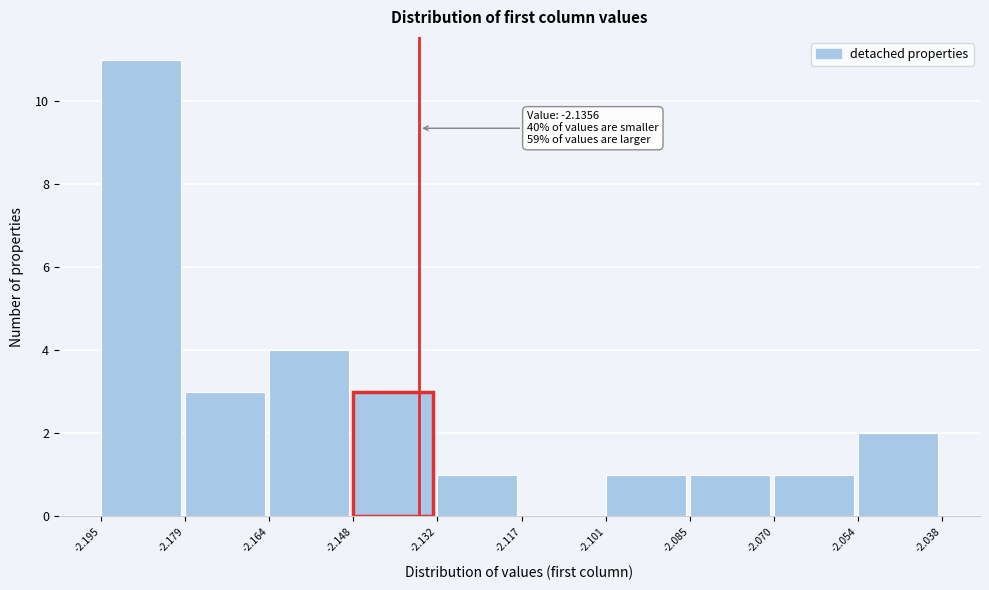

Which range on the x-axis has the tallest bar?

-2.195 to -2.179